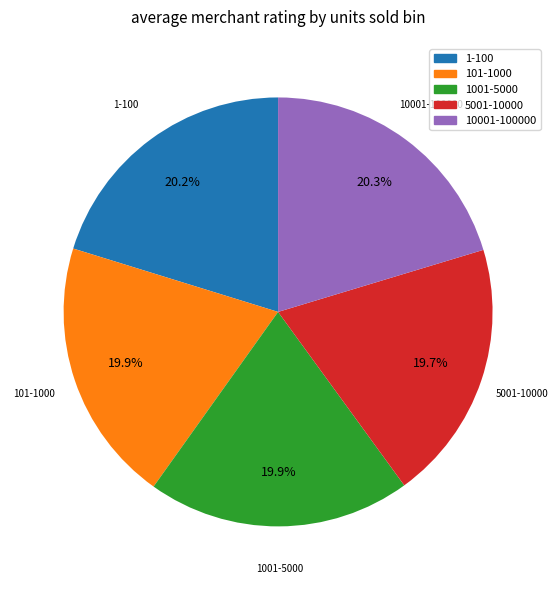

Count the number of slices in the pie.

5